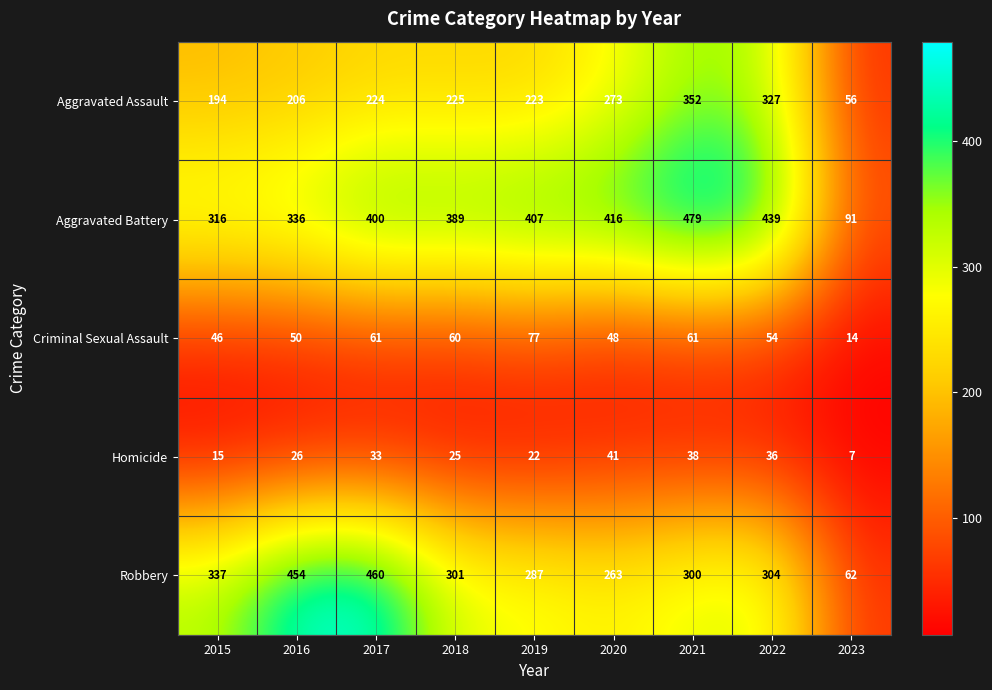

What value does the Homicide series have at 2017?

33